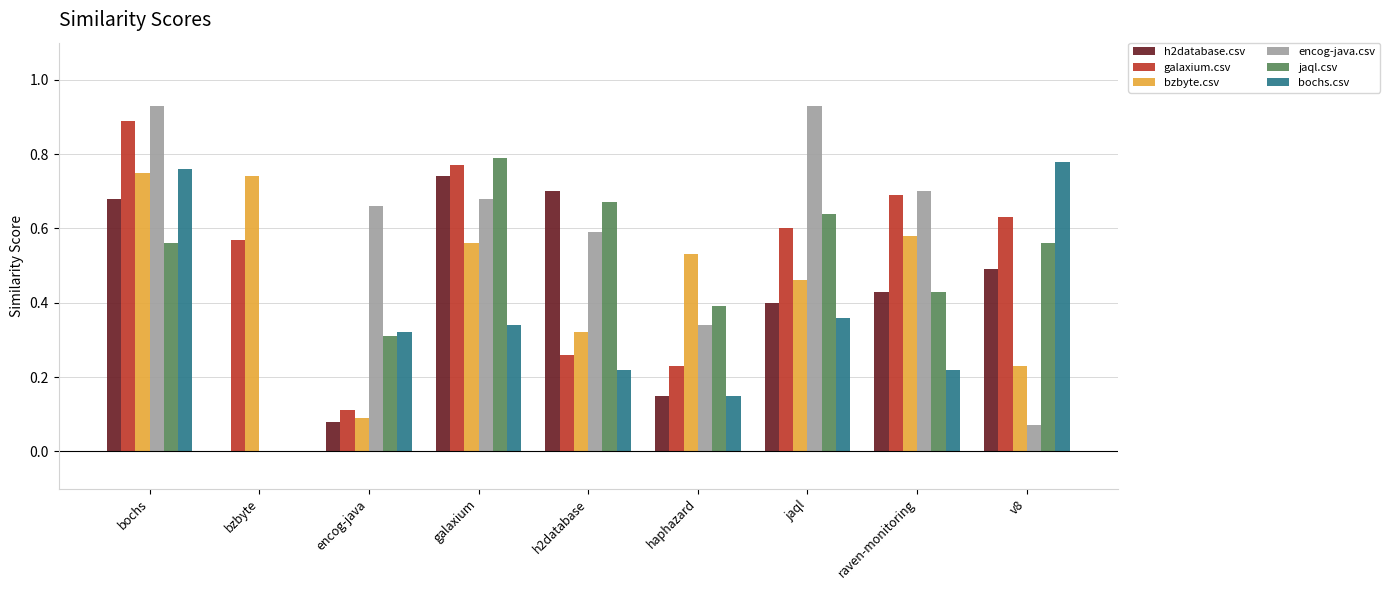

What is the sum of the jaql.csv values at h2database and encog-java?

1.0